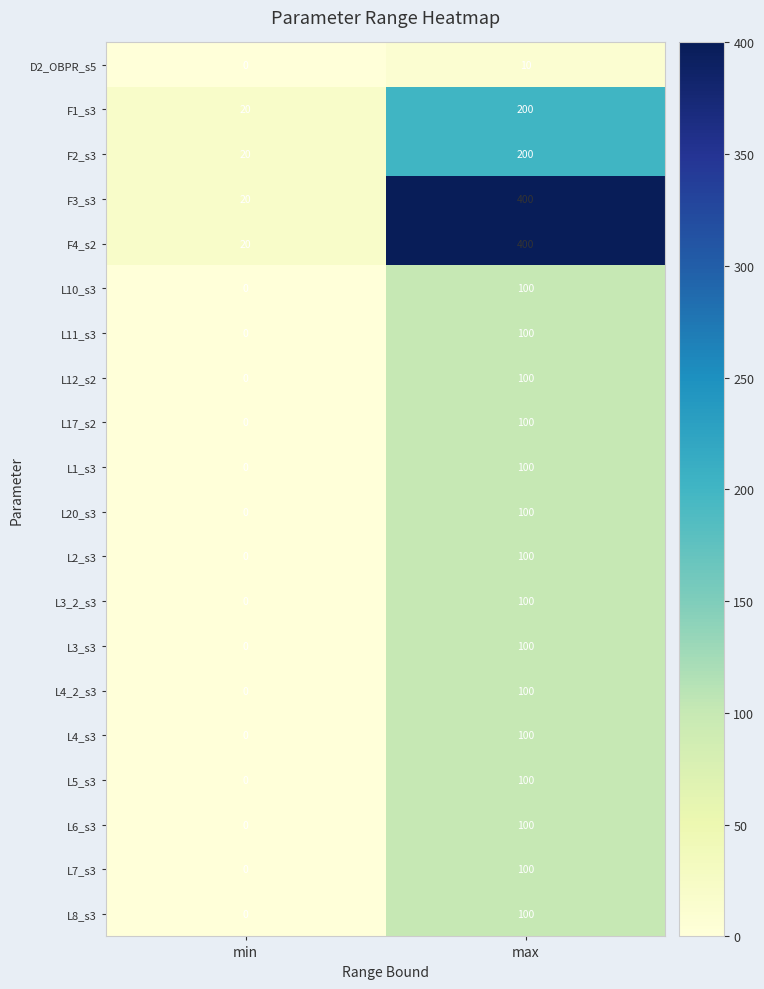

The L17_s2 series shows 100 at max. True or false?

True